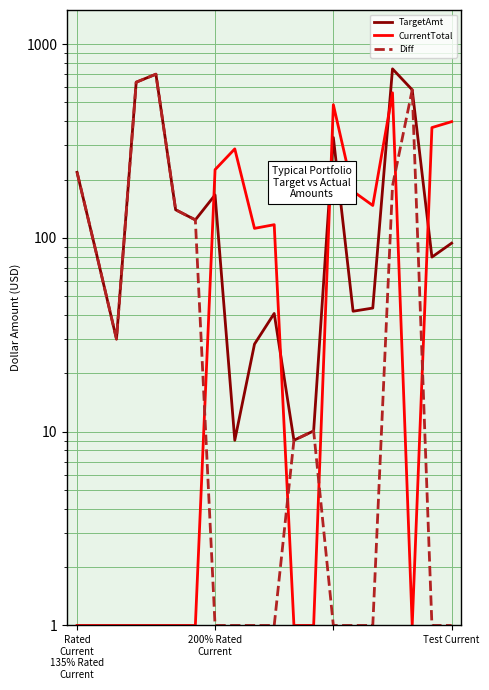

What is the total value across all series at 10?

158.8